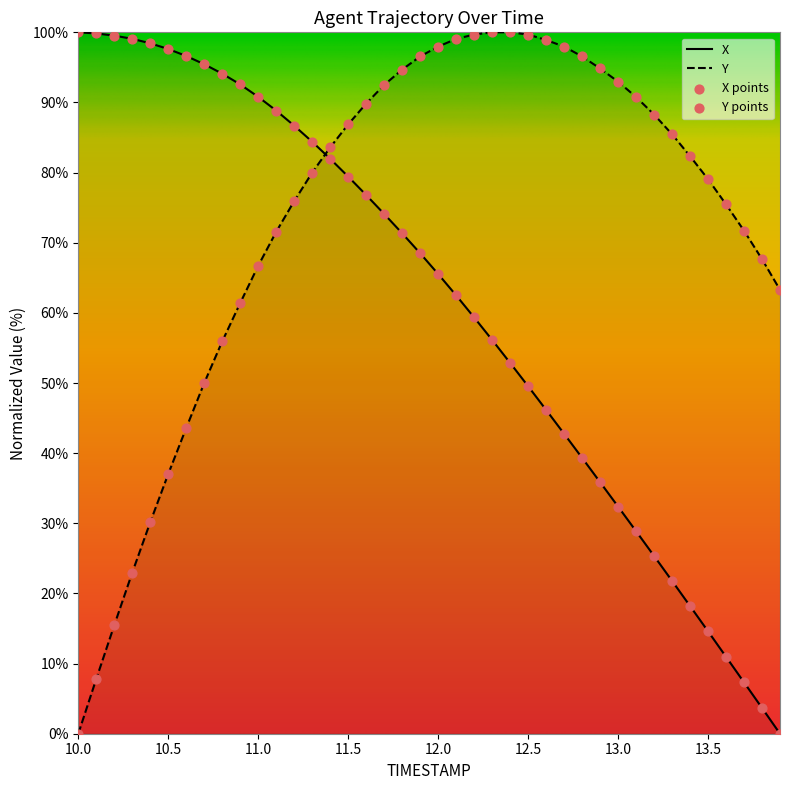

What is the total value across all series at 13.5?

93.7